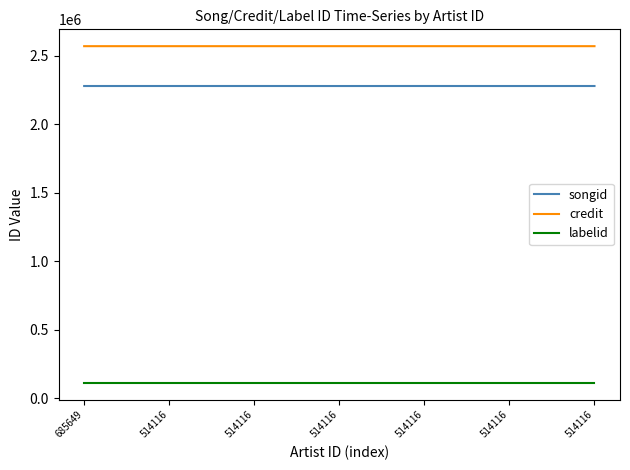

Does the chart display data point markers on the line(s)?

No